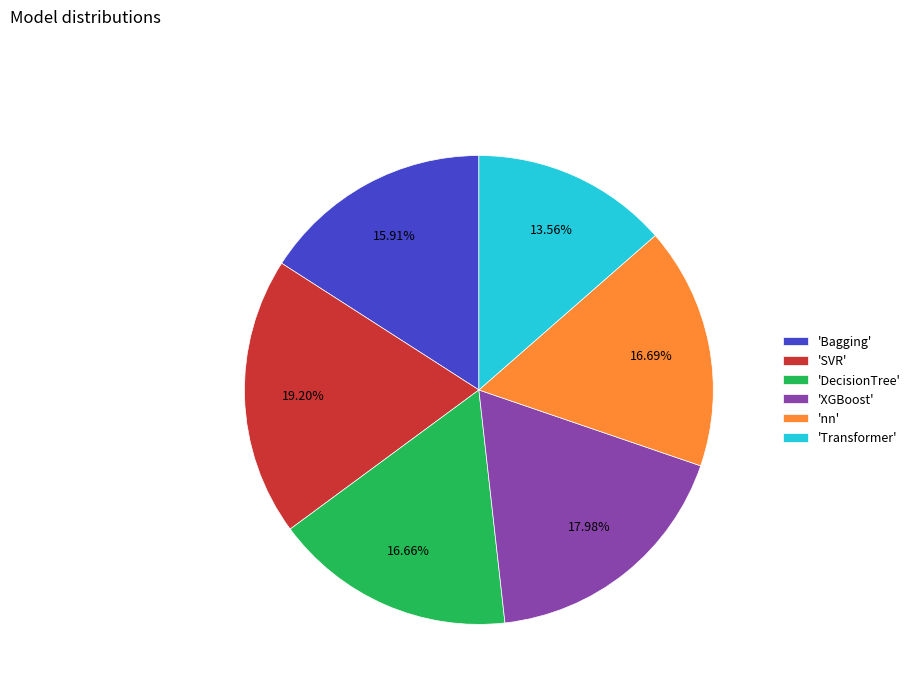

Combined, do 'Bagging' and 'SVR' account for over 50%?

No